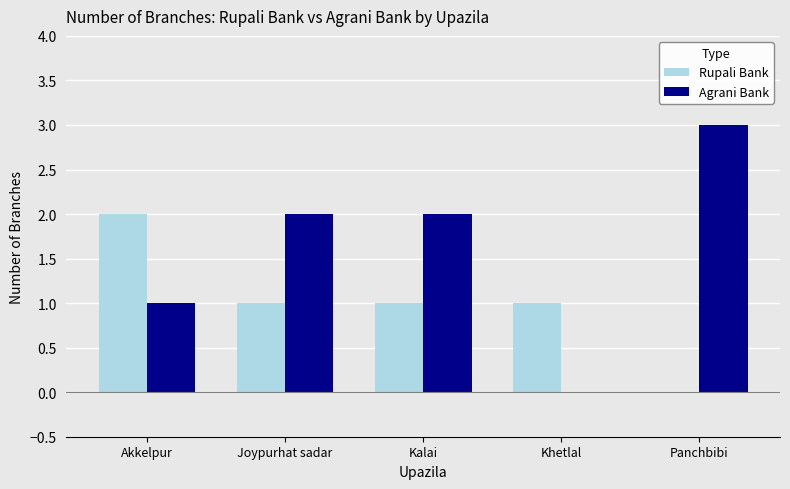

What are all the series names shown in the legend?

Rupali Bank, Agrani Bank